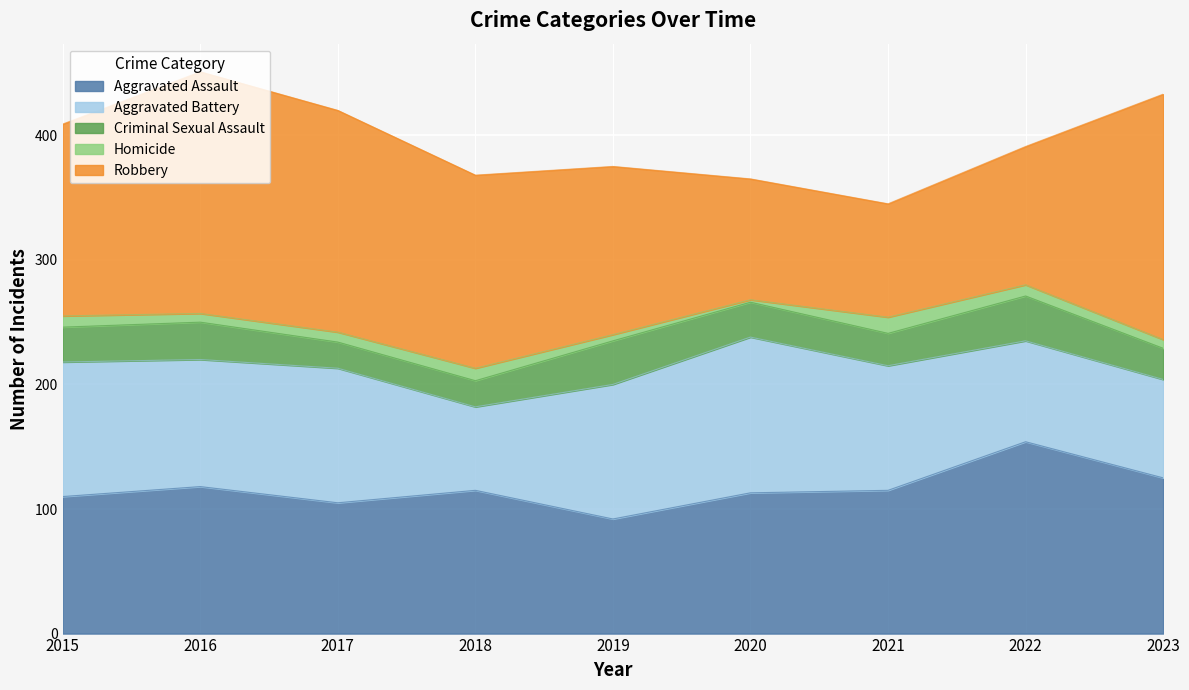

What is the greatest value displayed?

197